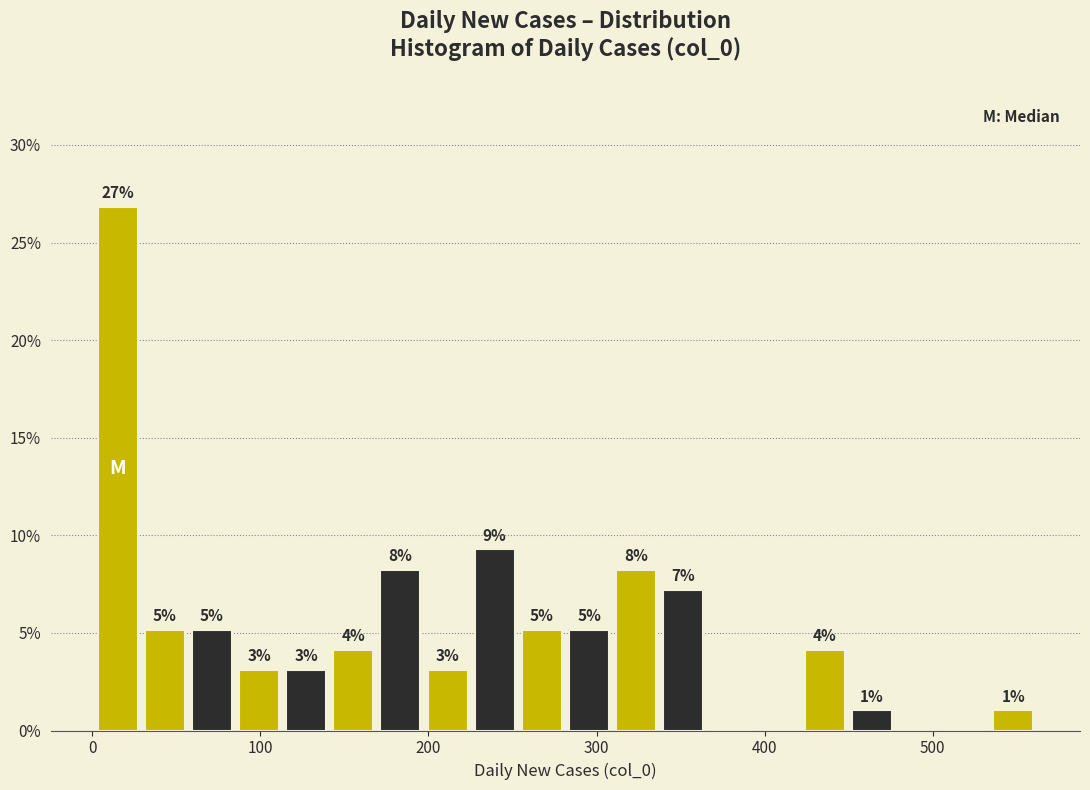

Around what value on the x-axis is the tallest bar? Give the approximate position of its centre, as read against the axis.

20